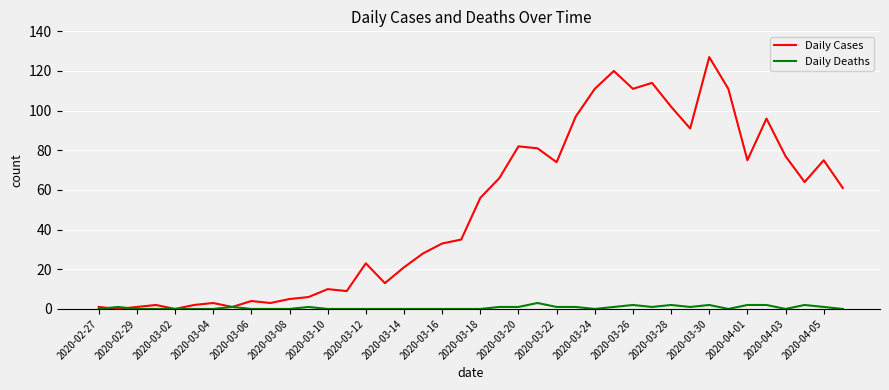

What are all the series names shown in the legend?

Daily Cases, Daily Deaths